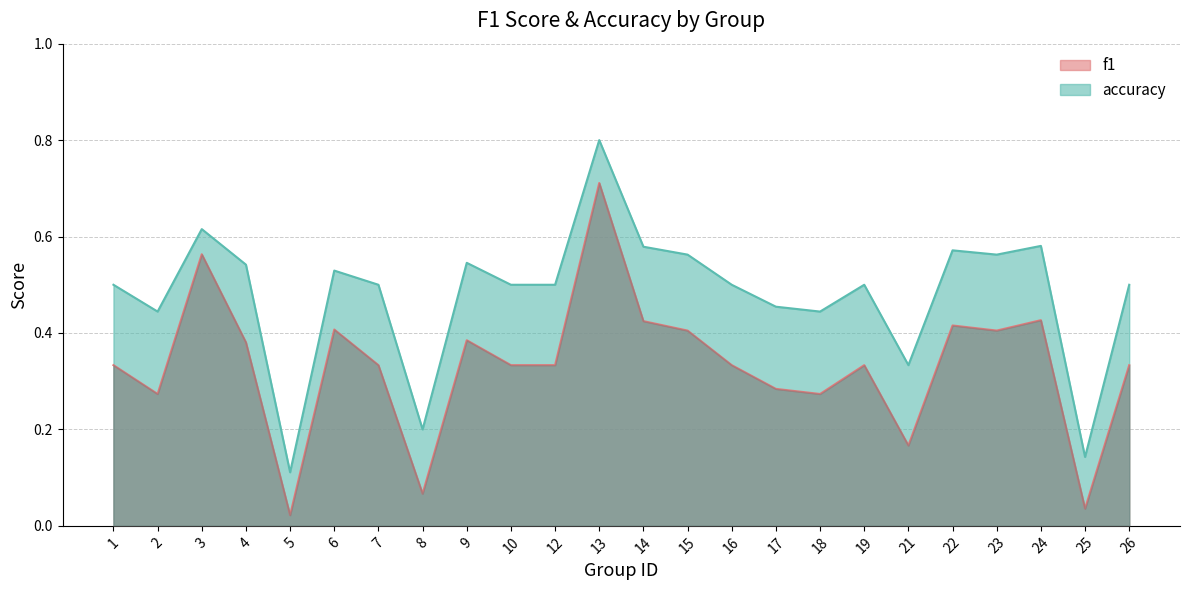

True or false: f1 and accuracy intersect in this chart.

False